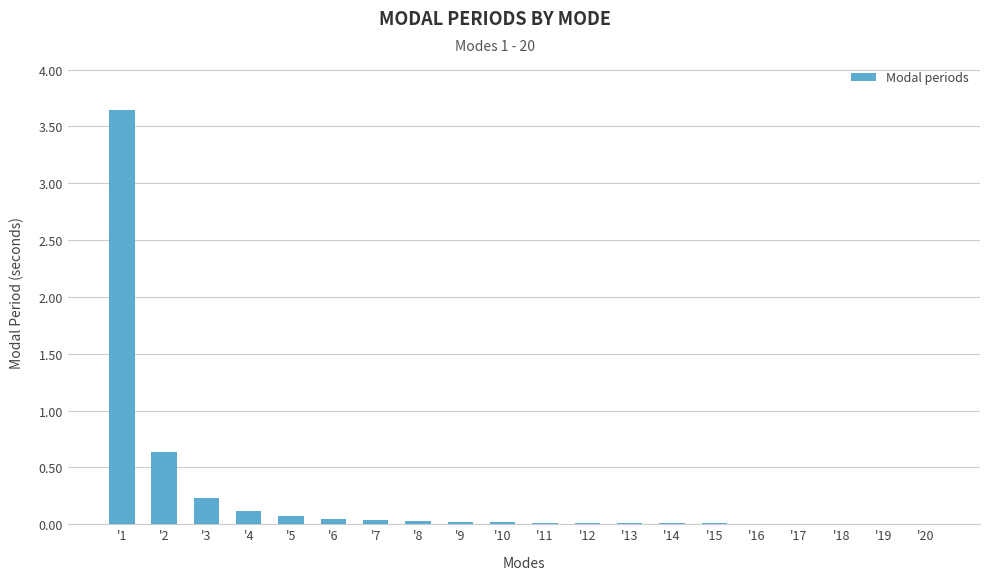

What is the sum of the values at '3 and '18?

0.2